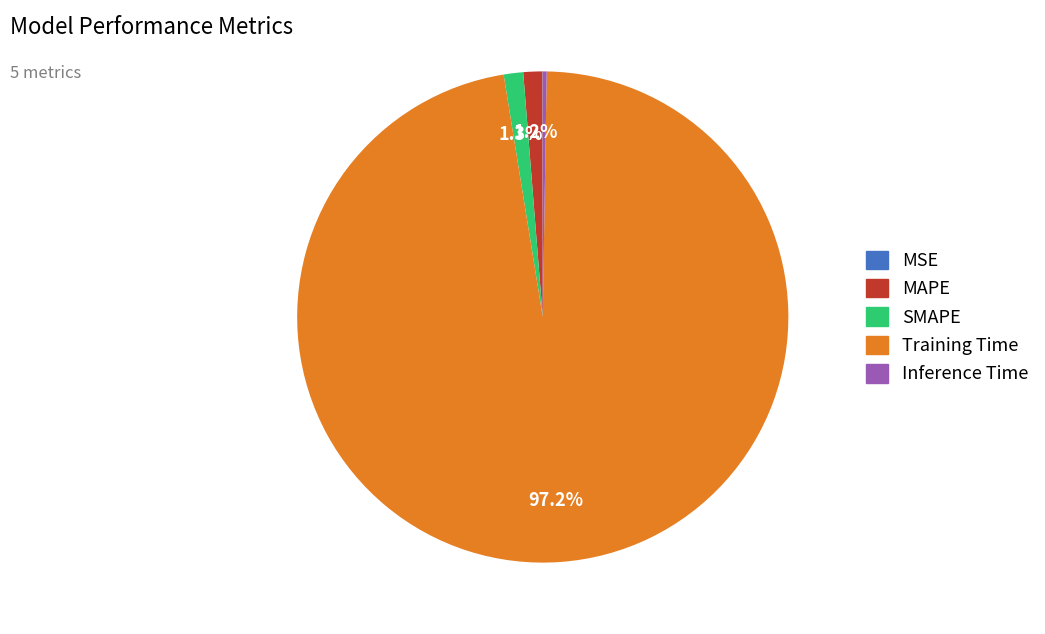

What portion of the pie excludes Training Time?

2.8%